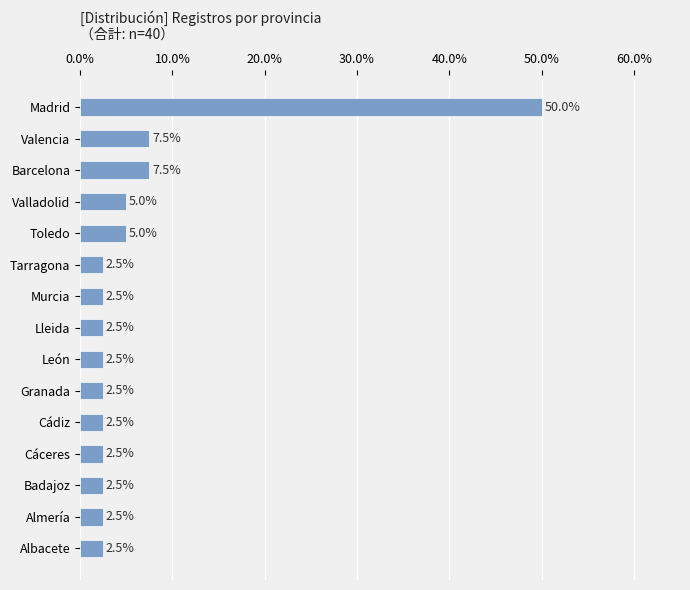

What is the difference between the second highest and second lowest values?

5.0